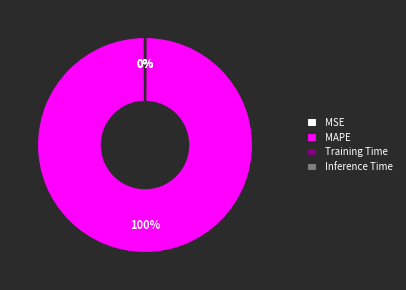

What is the largest slice in the pie chart?

MAPE